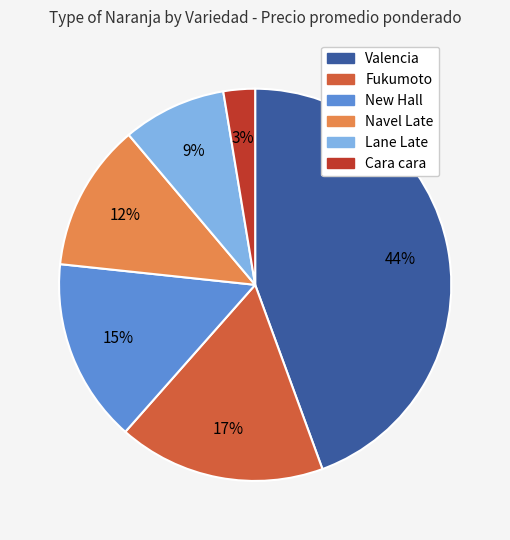

Does any single category account for the majority?

No